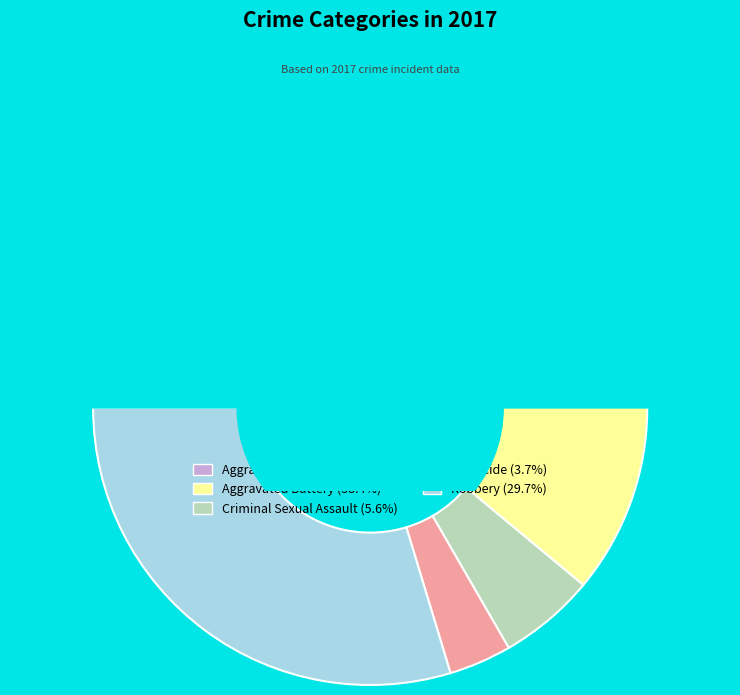

How many segments does this pie chart have?

5